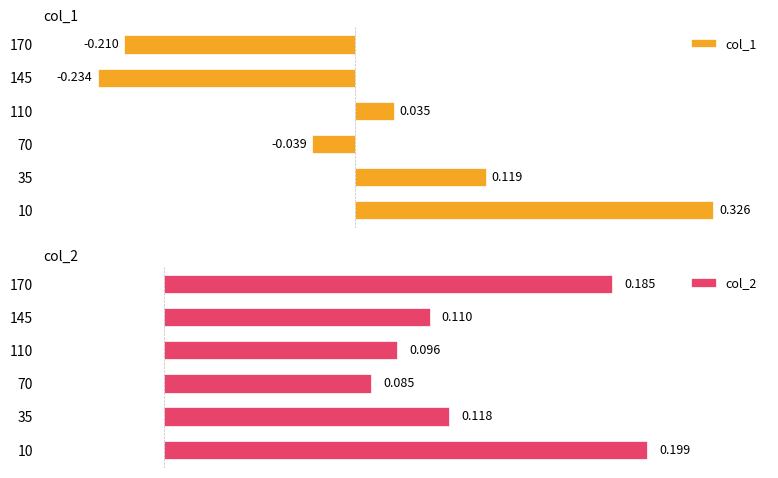

Which series changed the most between 10 and 170?

col_1